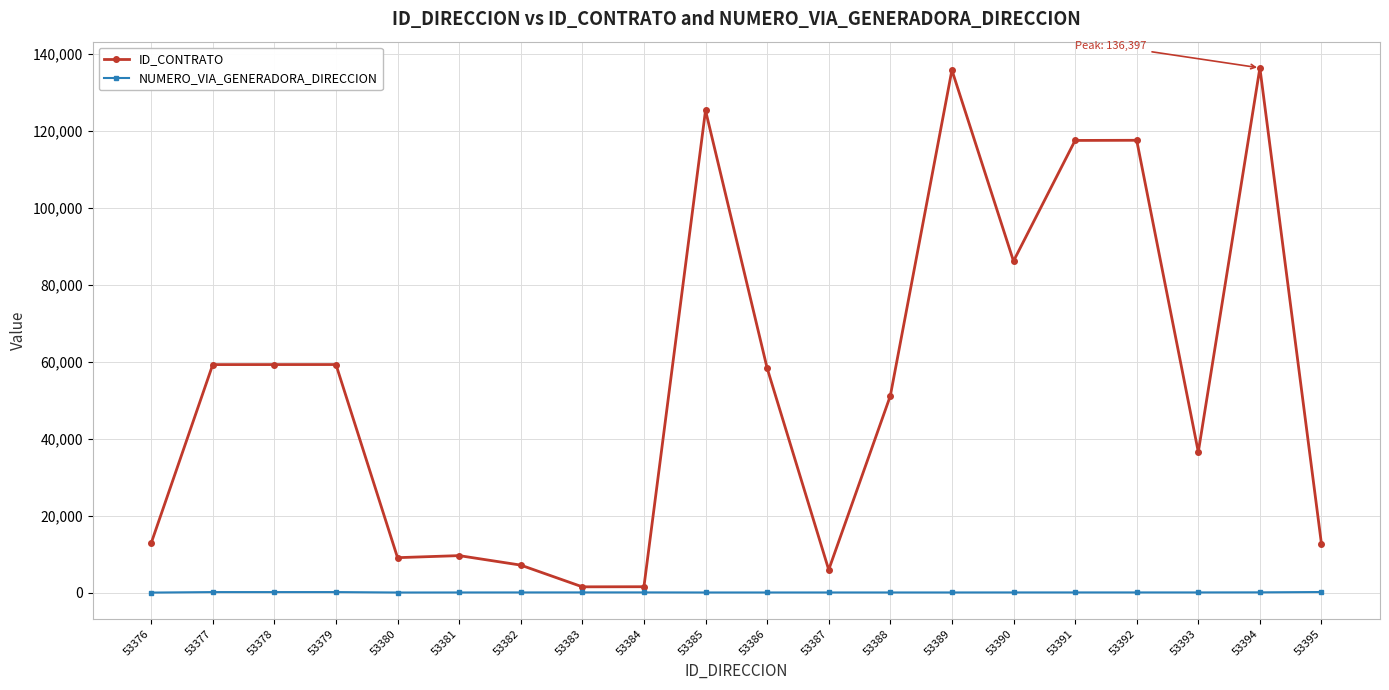

Between 53379 and 53385, which series saw the biggest shift?

ID_CONTRATO